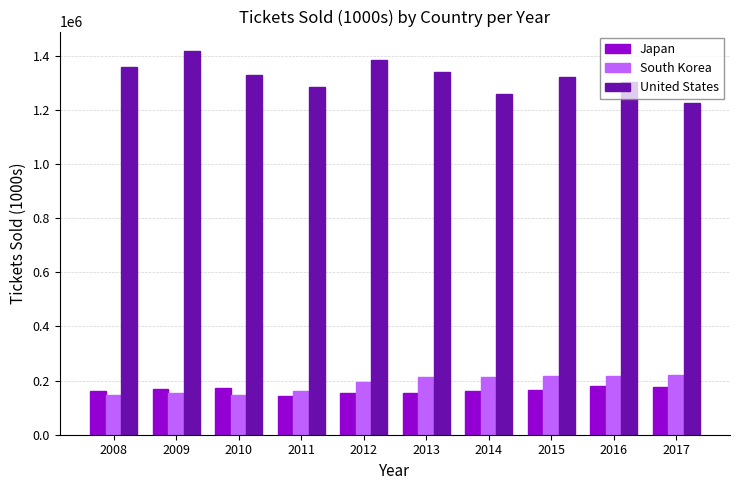

What is the maximum value shown in the chart?

1418600.5